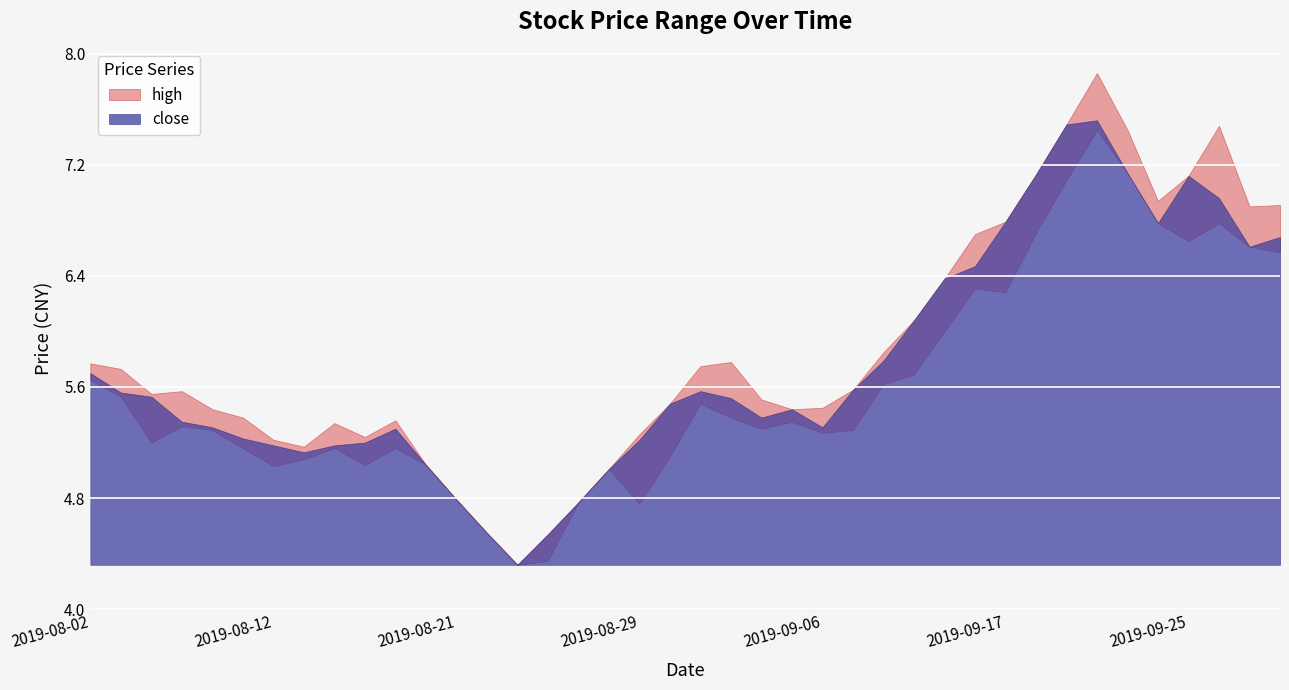

True or false: close and high intersect in this chart.

False